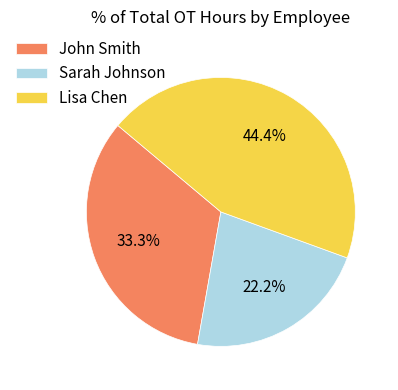

Is the sum of Lisa Chen and Sarah Johnson greater than half?

Yes